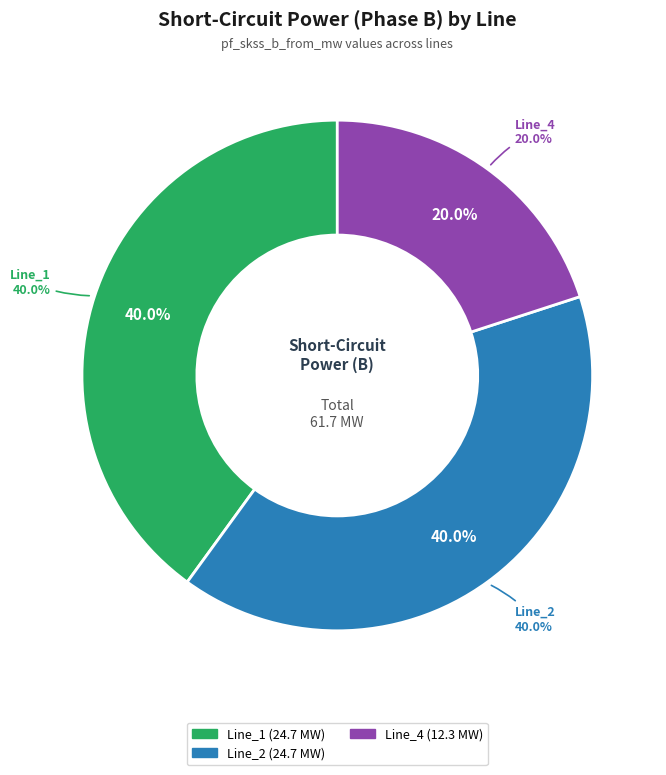

Does Line_0 account for over 50% of the chart?

No